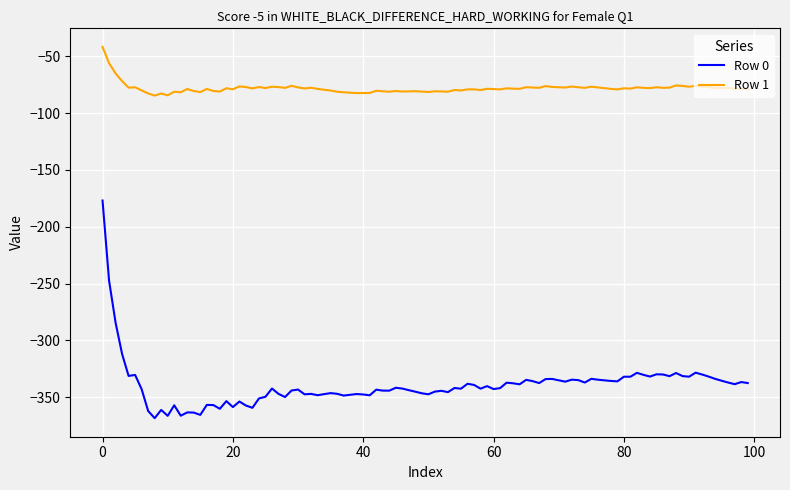

List the series in order of their peak value, highest first.

Row 1, Row 0